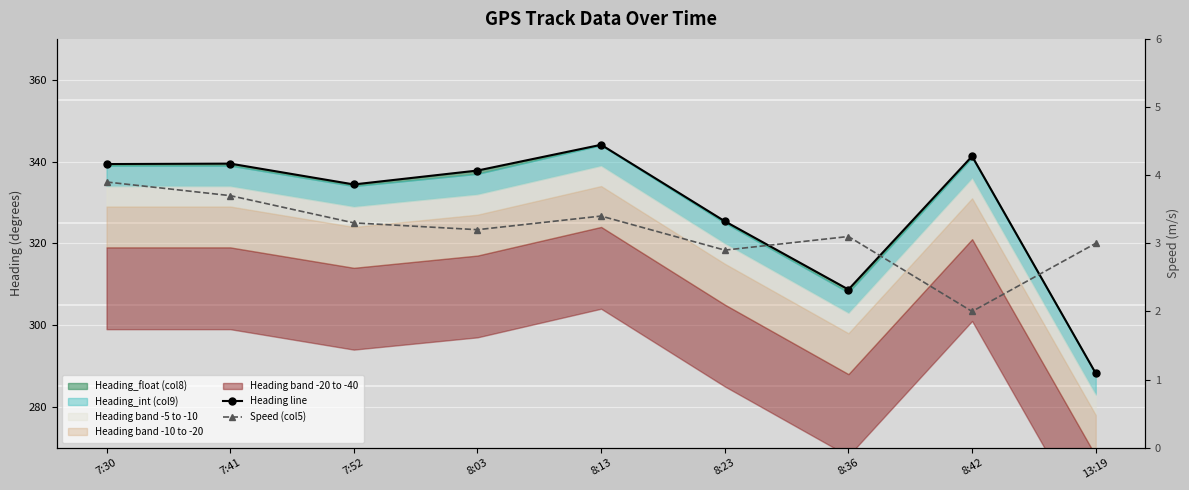

How many lines are shown in the chart?

2